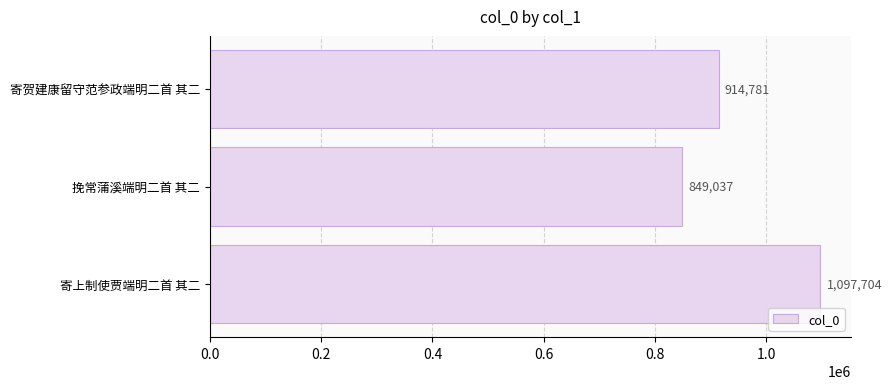

List the labels in order of value, largest first.

寄上制使贾端明二首 其二, 寄贺建康留守范参政端明二首 其二, 挽常蒲溪端明二首 其二